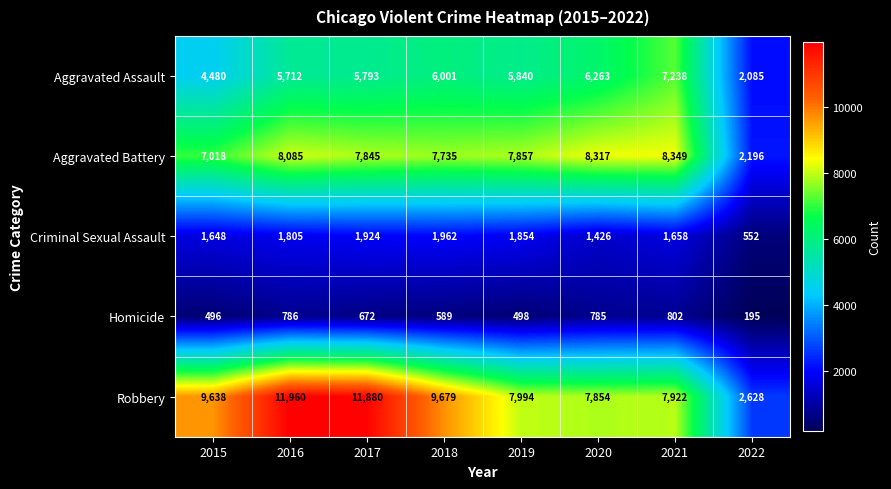

Read the Aggravated Assault value at 2022.

2085